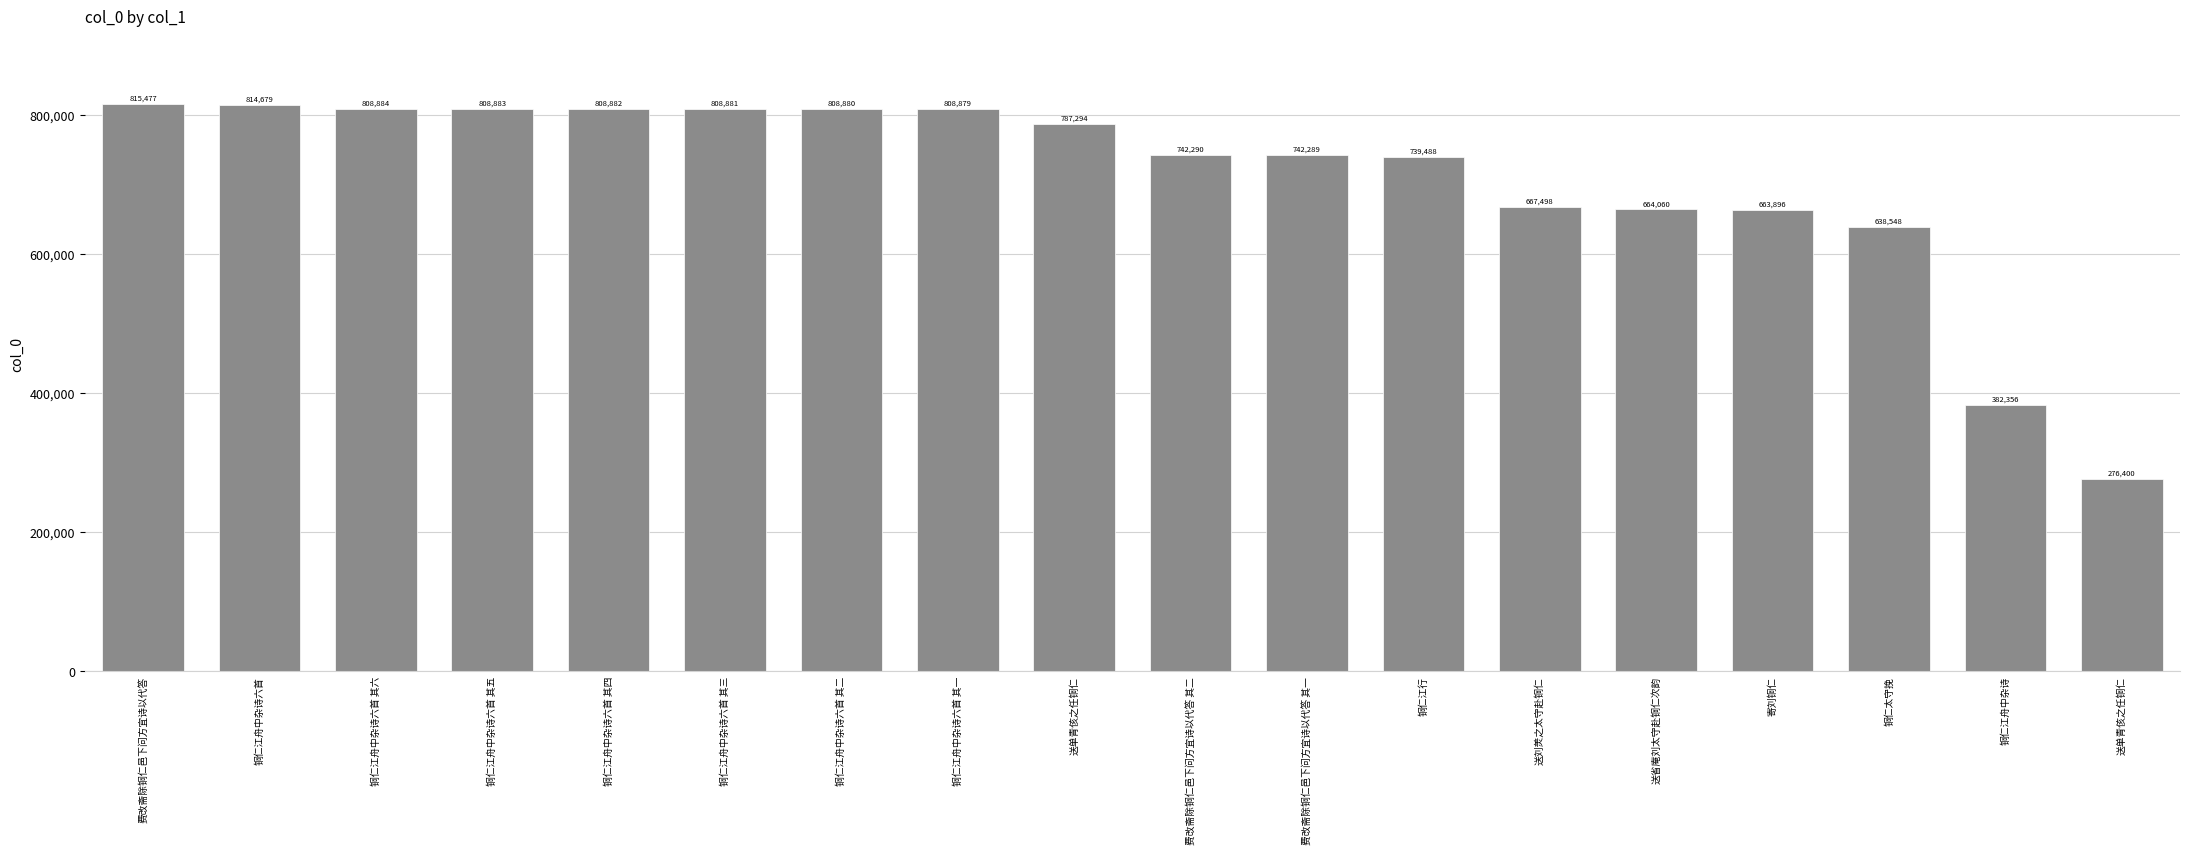

What is the minimum value shown in the chart?

276400